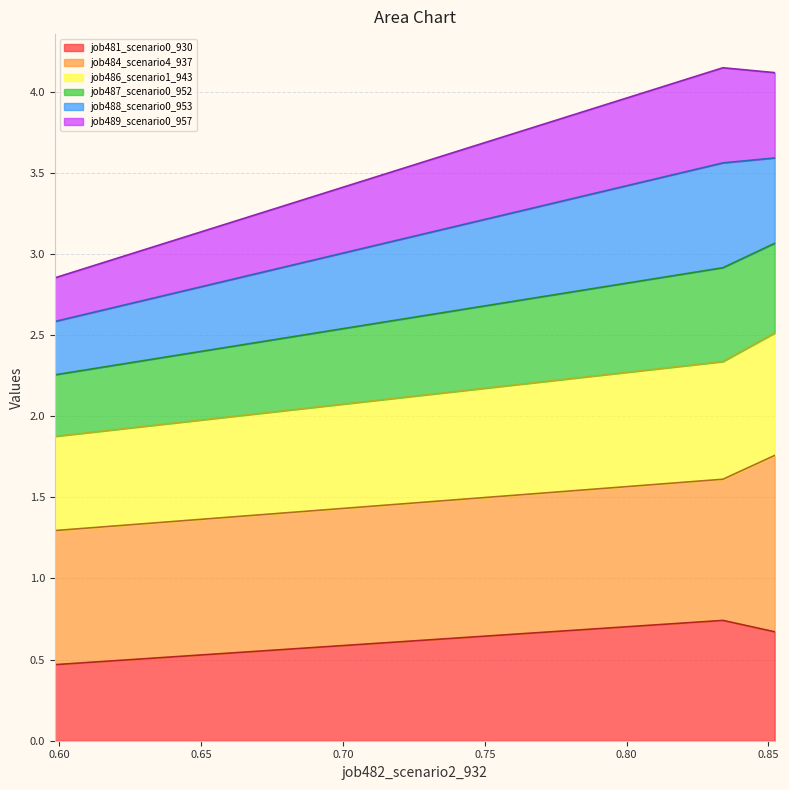

What is the greatest value displayed?

4.1